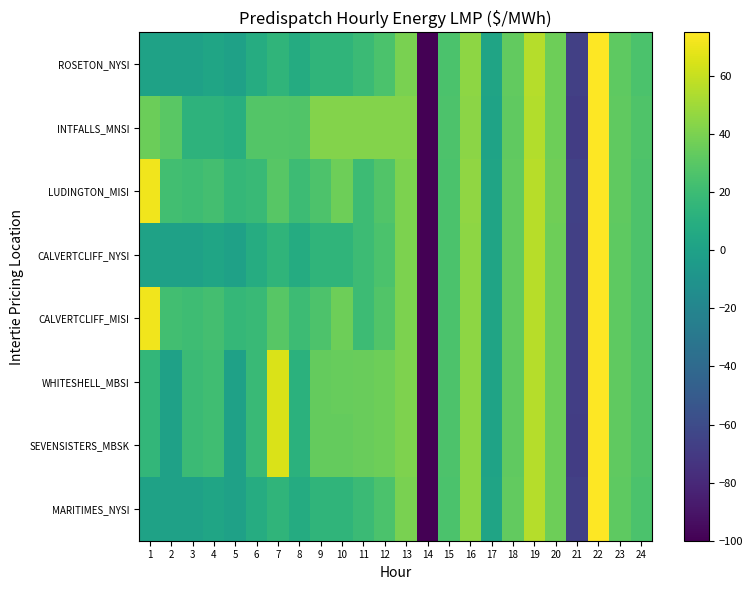

Between 4 and 13, which is larger?

13